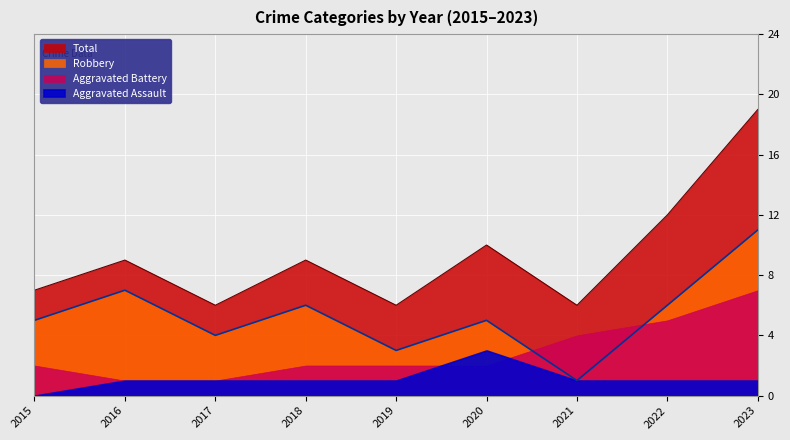

Between 2017 and 2023, which is larger?

2023